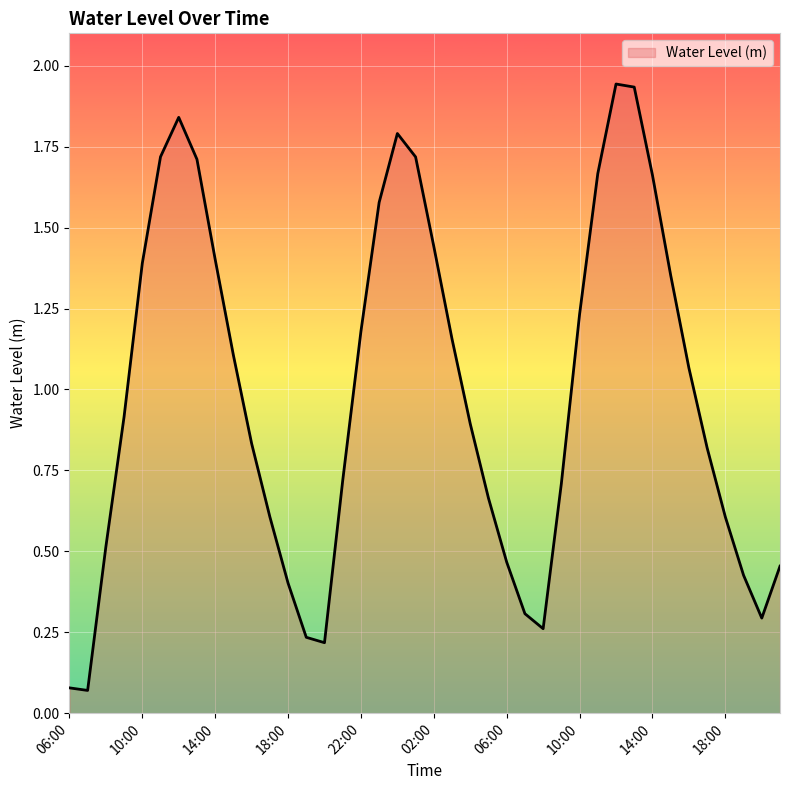

What is the difference between the maximum and second lowest values?

1.9